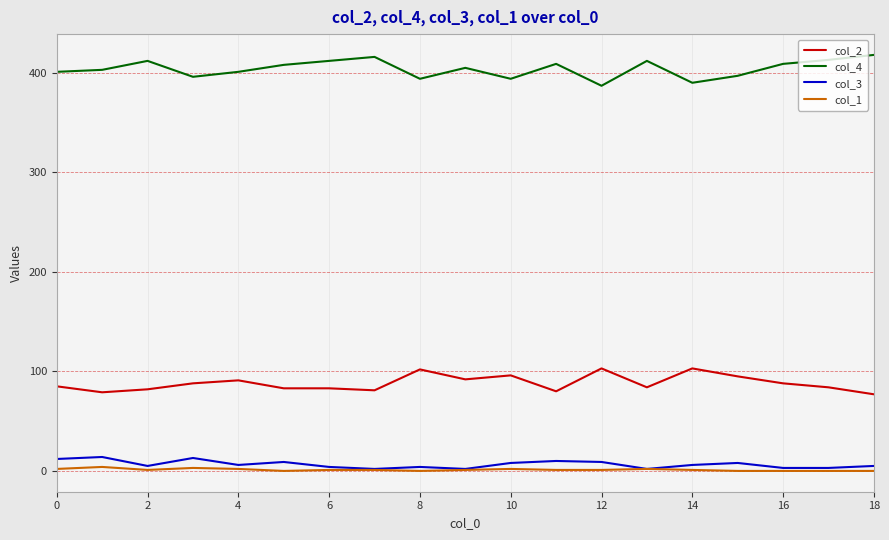

Does the chart display data point markers on the line(s)?

No